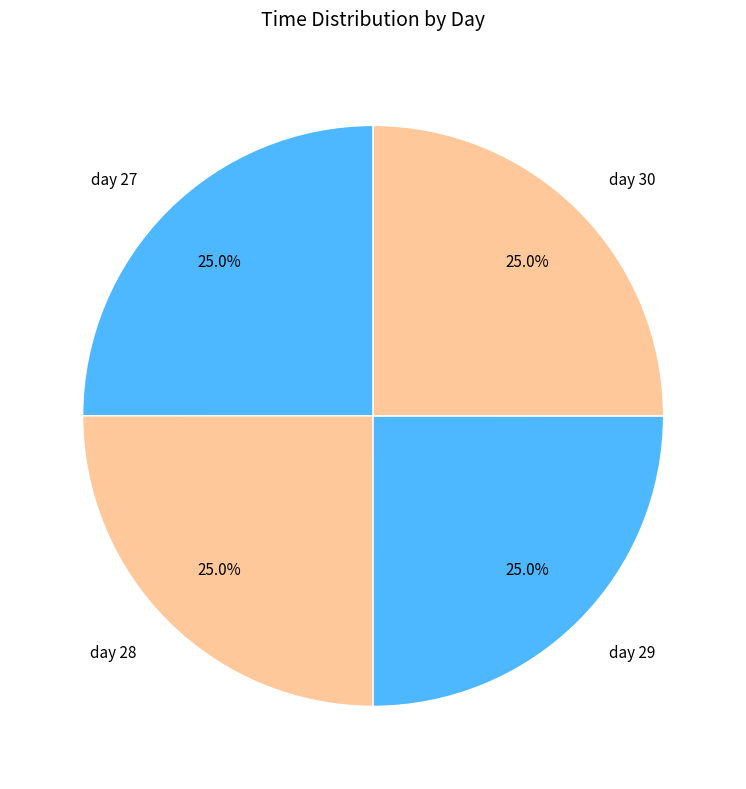

What portion of the pie excludes day 29?

75.0%